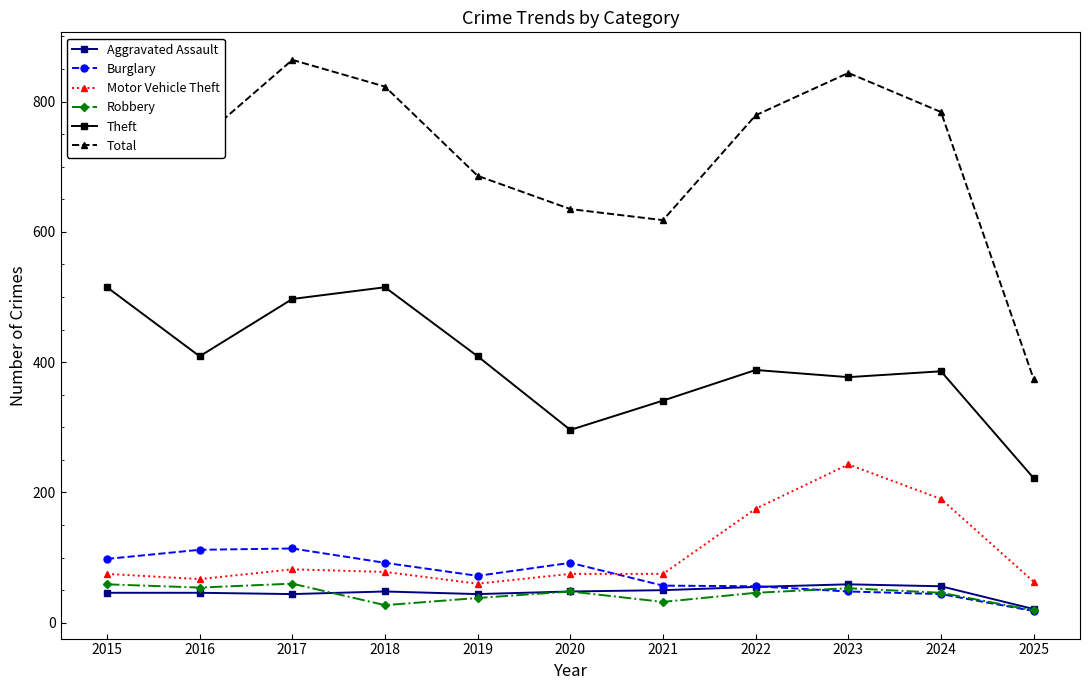

What is the value of the Total point at the 6th from the left?

635